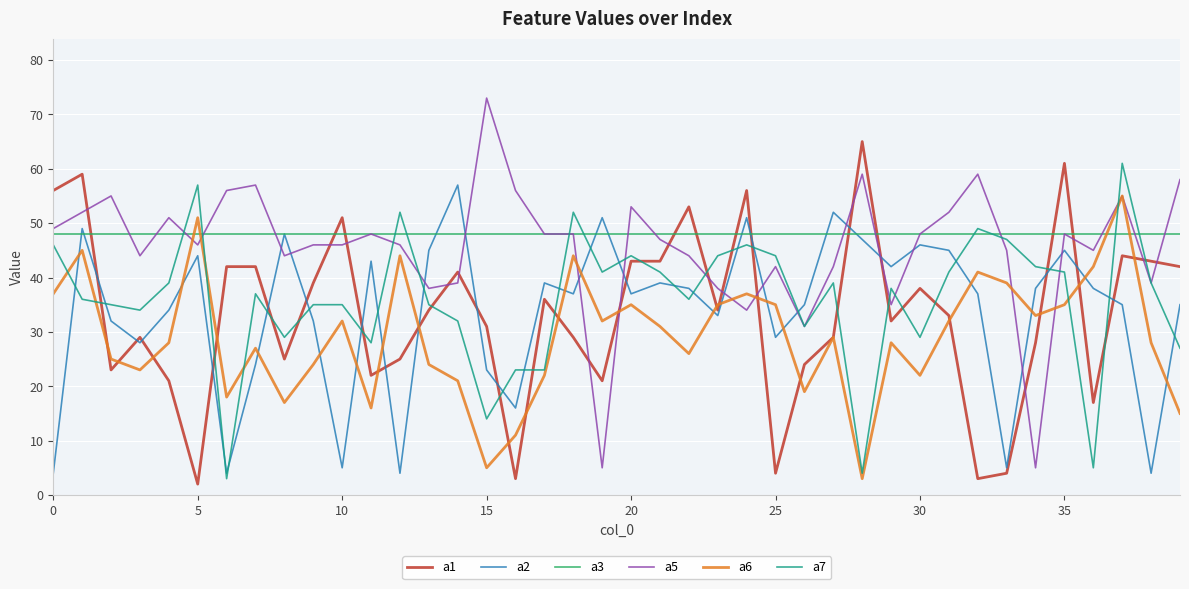

True or false: a6 and a7 intersect in this chart.

True